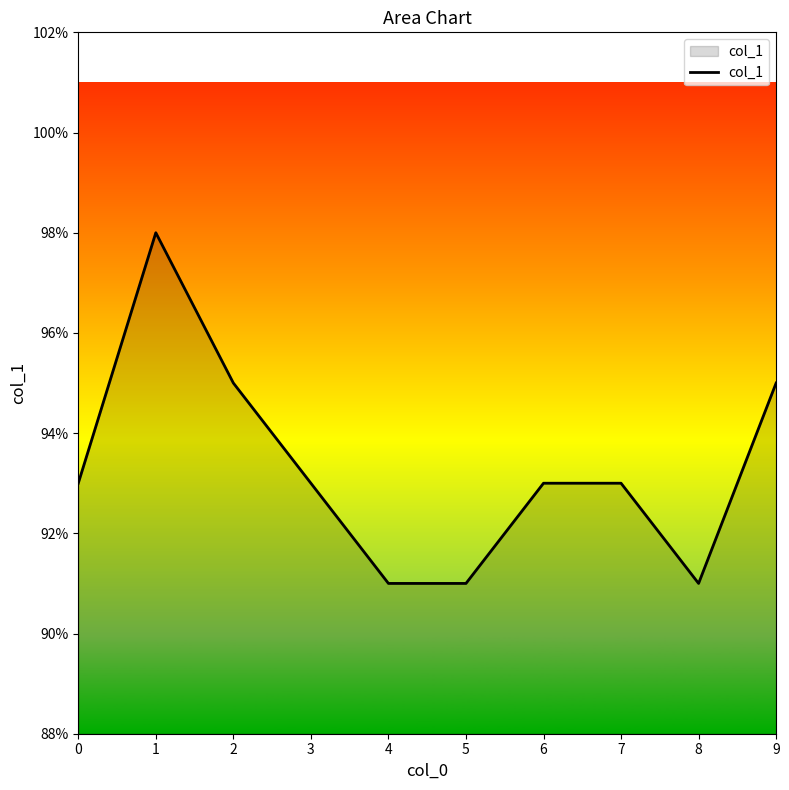

What is the sum of the values at 0 and 7?

1.9